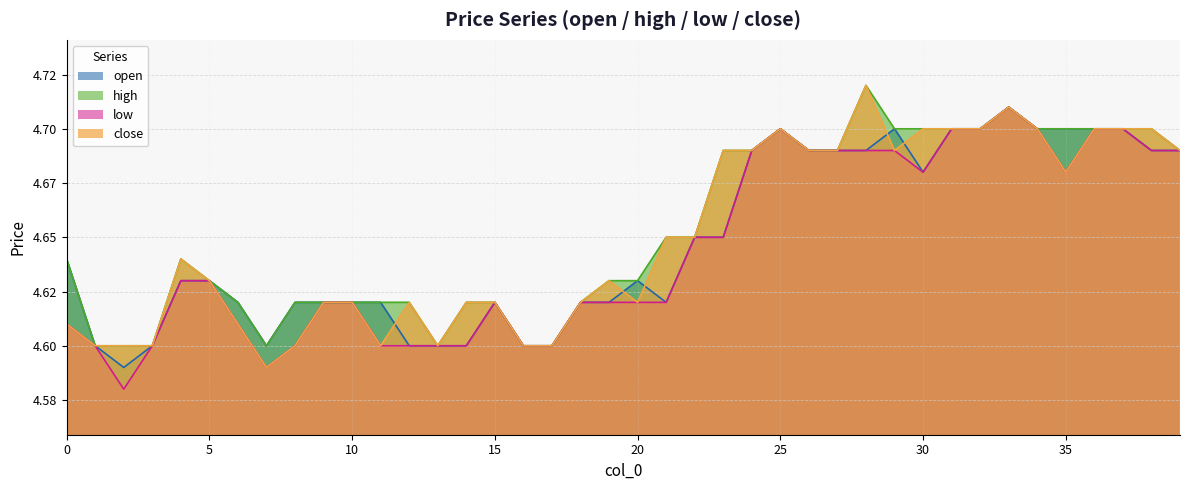

What is the sum of the high values at 5 and 24?

9.3